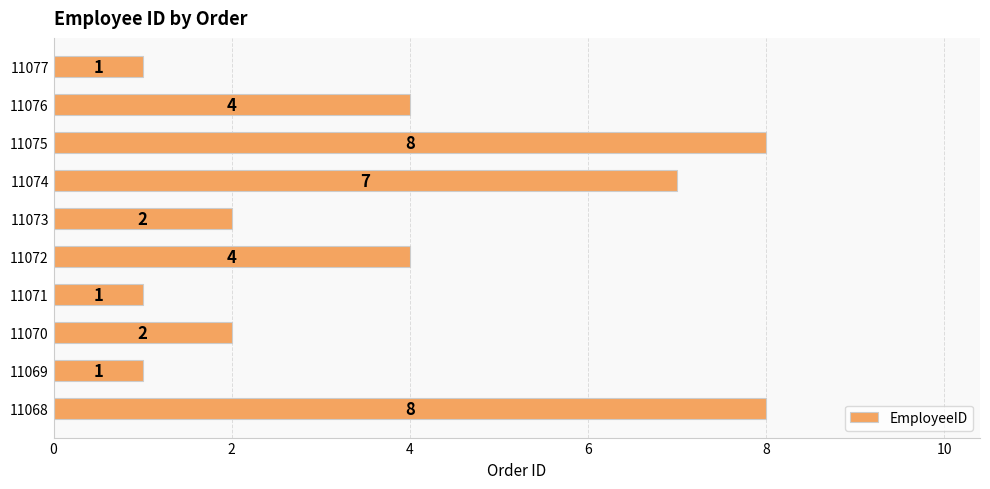

What is the maximum value shown in the chart?

8